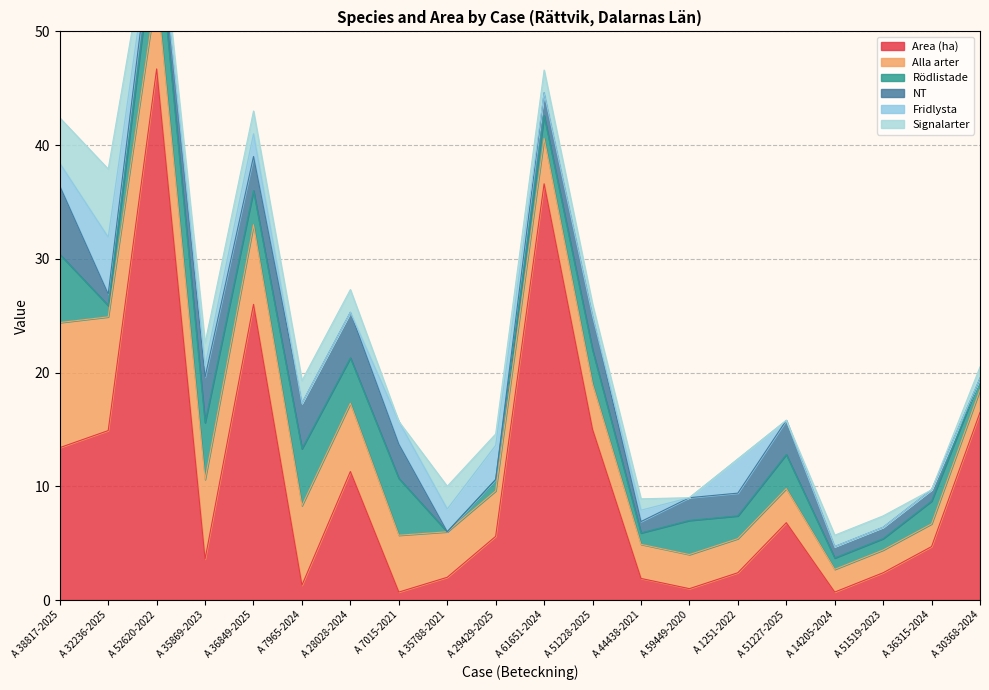

What is the difference between the maximum and minimum values in the Fridlysta series?

5.0